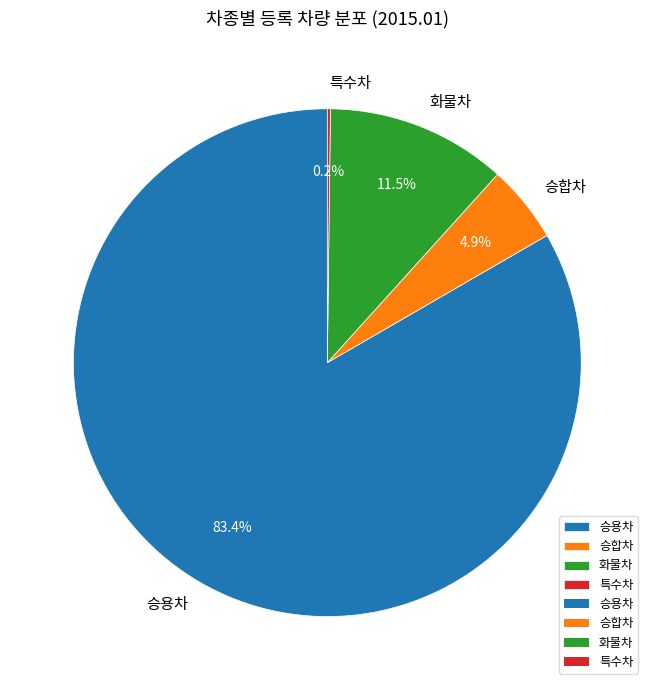

Which slice is the largest?

승용차